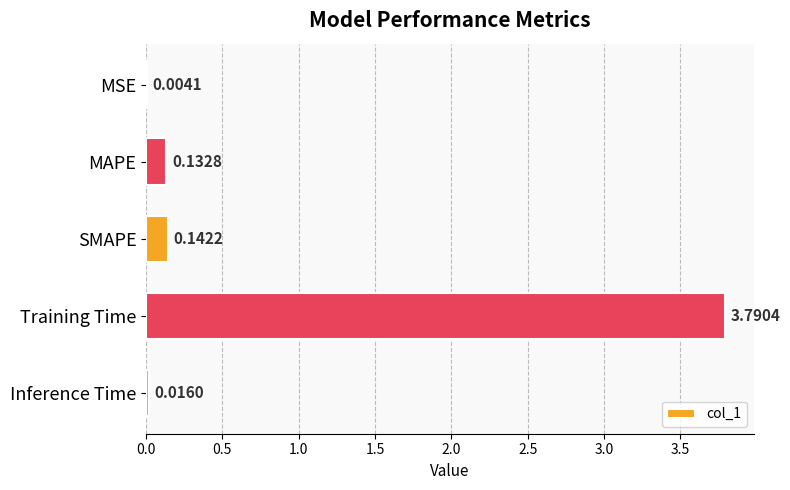

At which label is the value closest to 1?

SMAPE